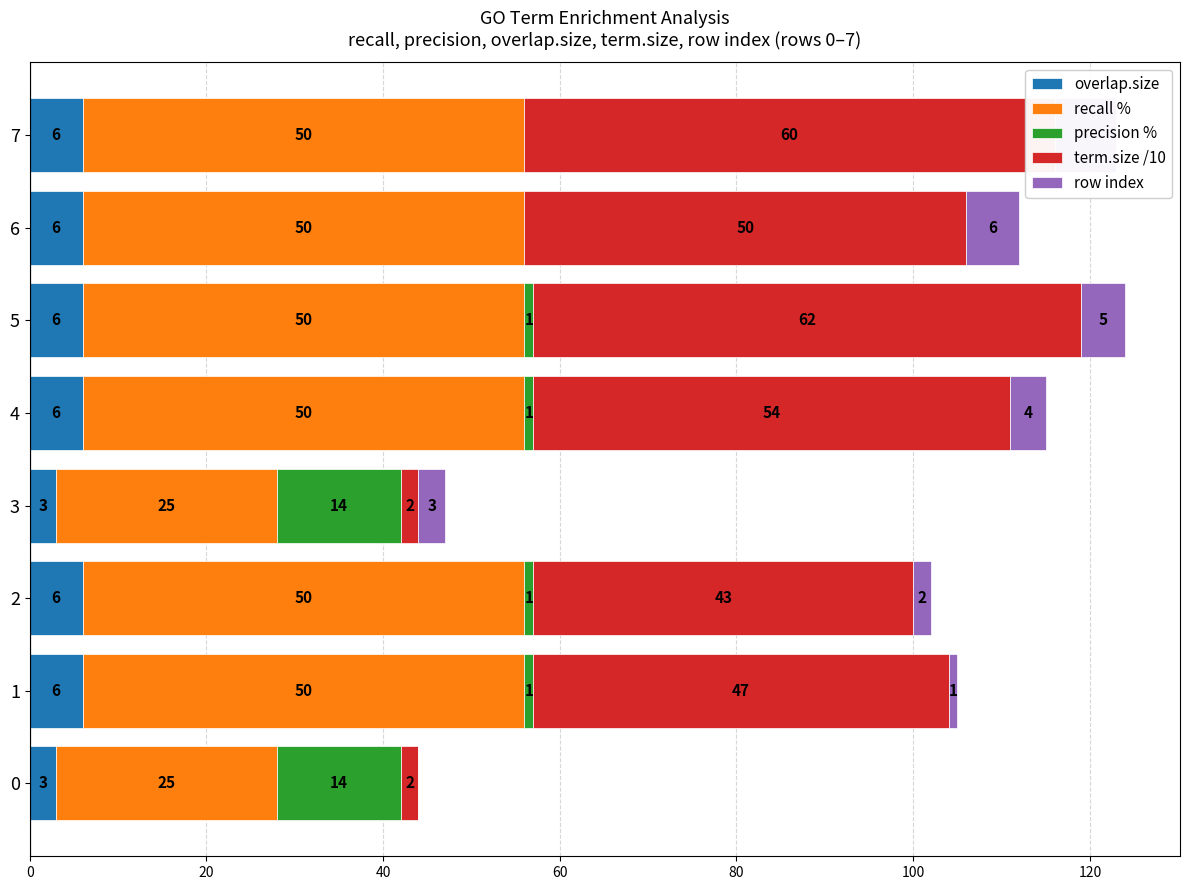

What are all the series names shown in the legend?

overlap.size, recall %, precision %, term.size /10, row index